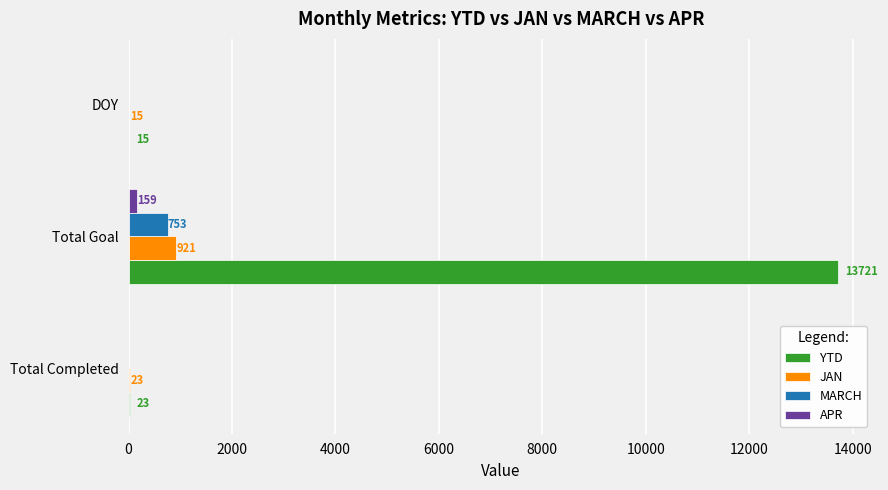

The value of APR at DOY is 0. True or false?

True